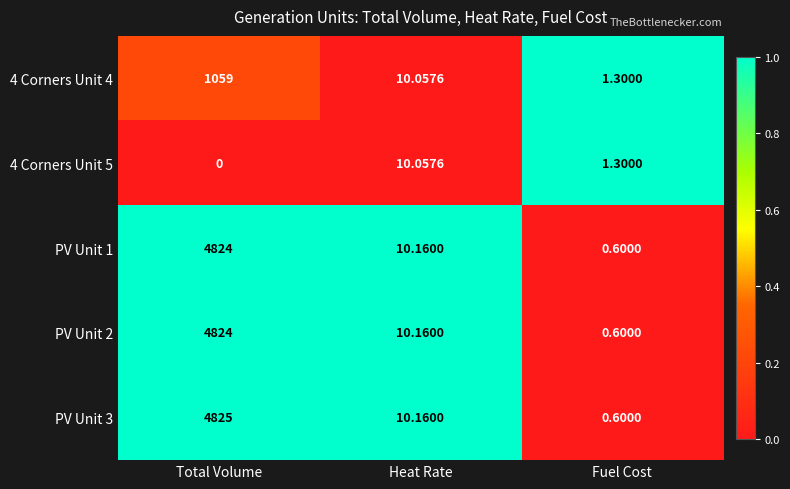

At how many categories does at least one series exceed 0?

3